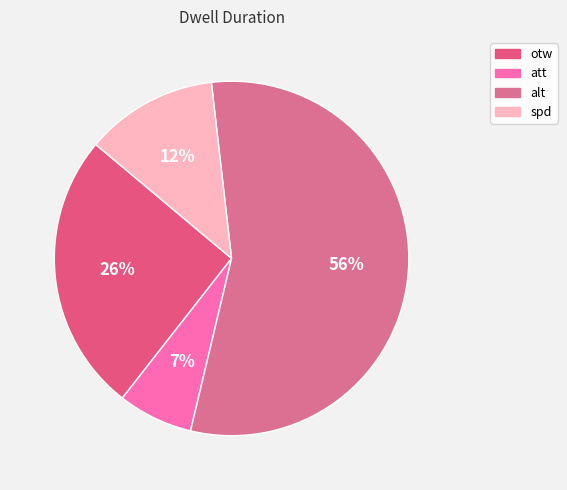

Which category has the smallest portion of the pie?

att